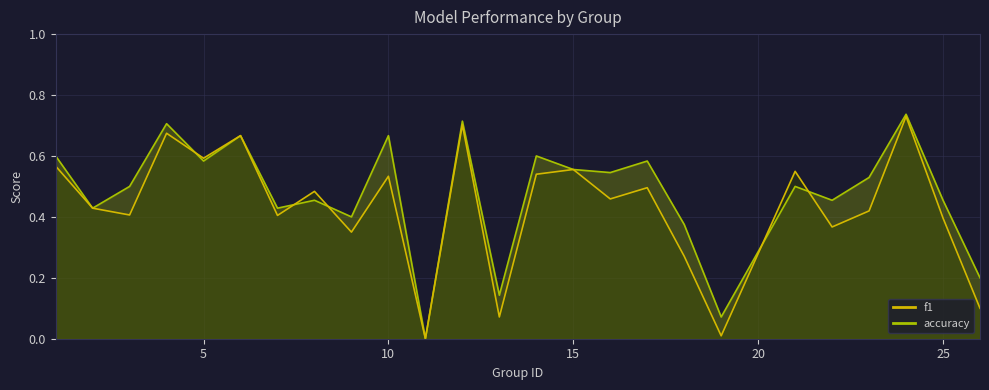

What is the average value of the f1 series?

0.4